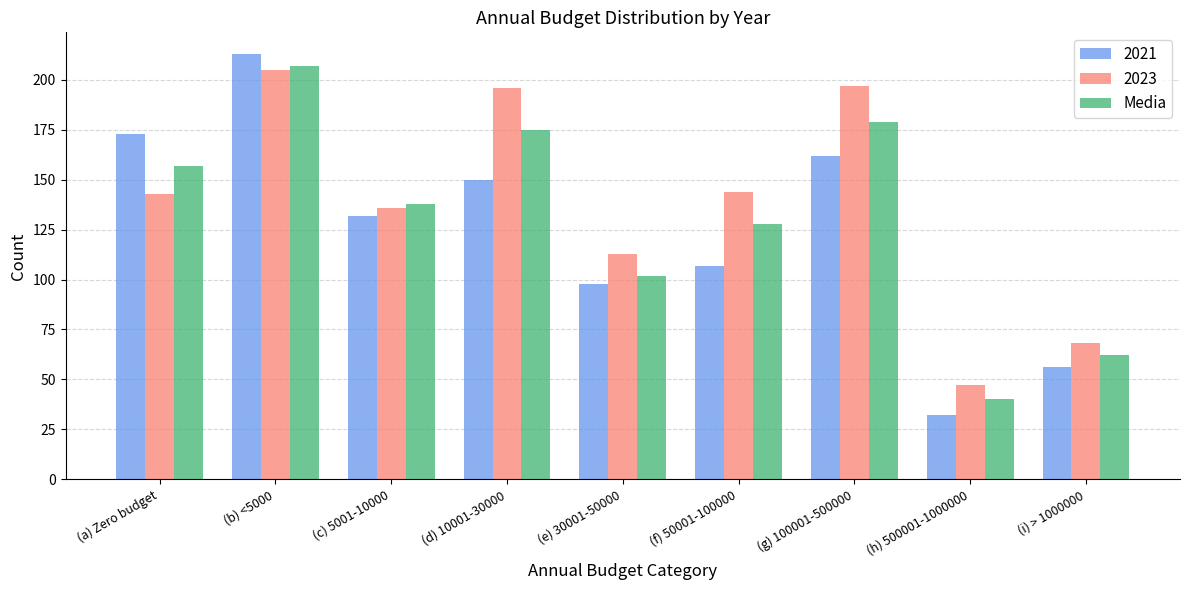

What is the minimum value shown in the chart?

32